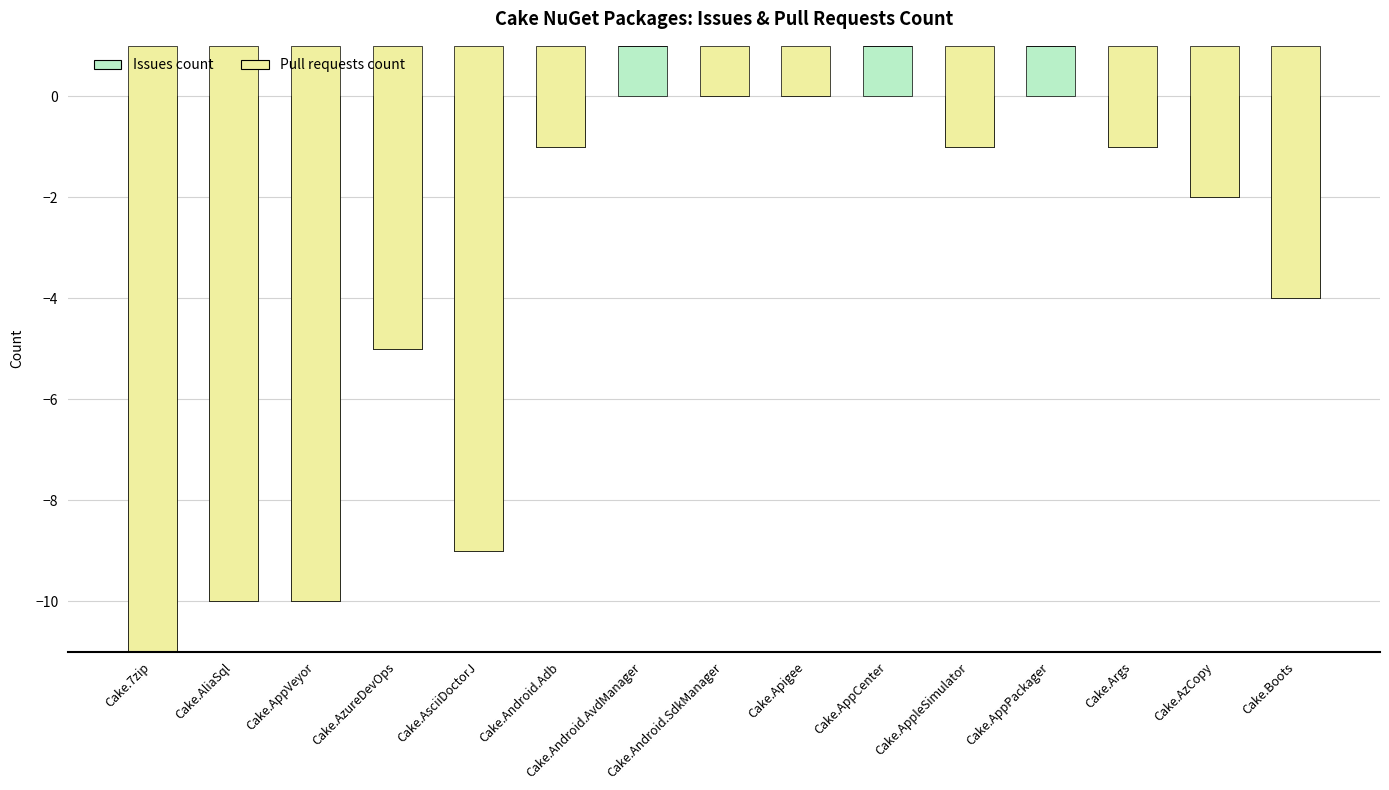

What are all the series names shown in the legend?

Issues count, Pull requests count